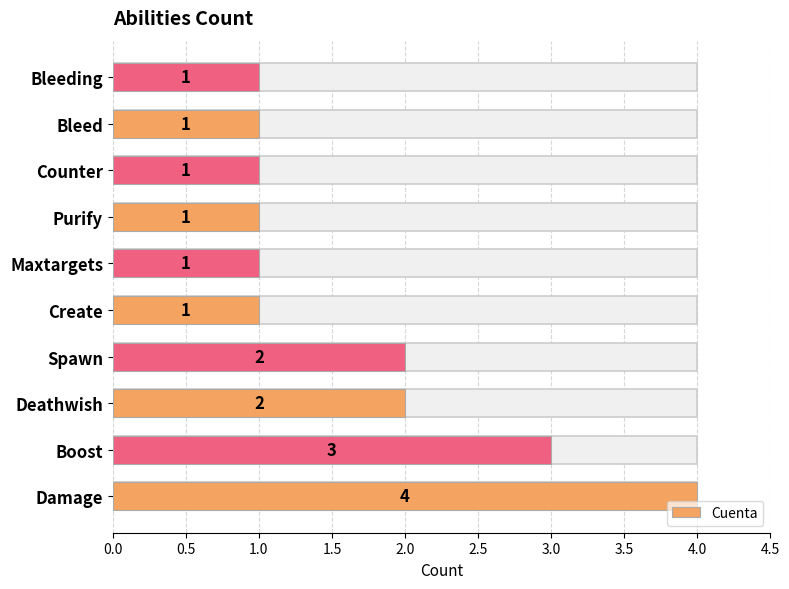

What is the change in value from Deathwish to Counter?

-1